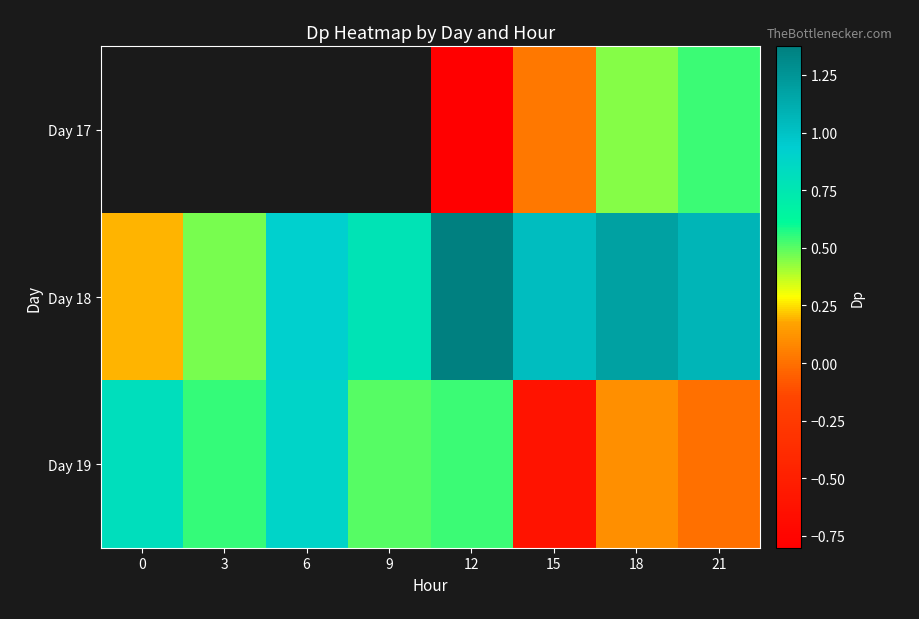

What is the average value of the Day 19 series?

0.3